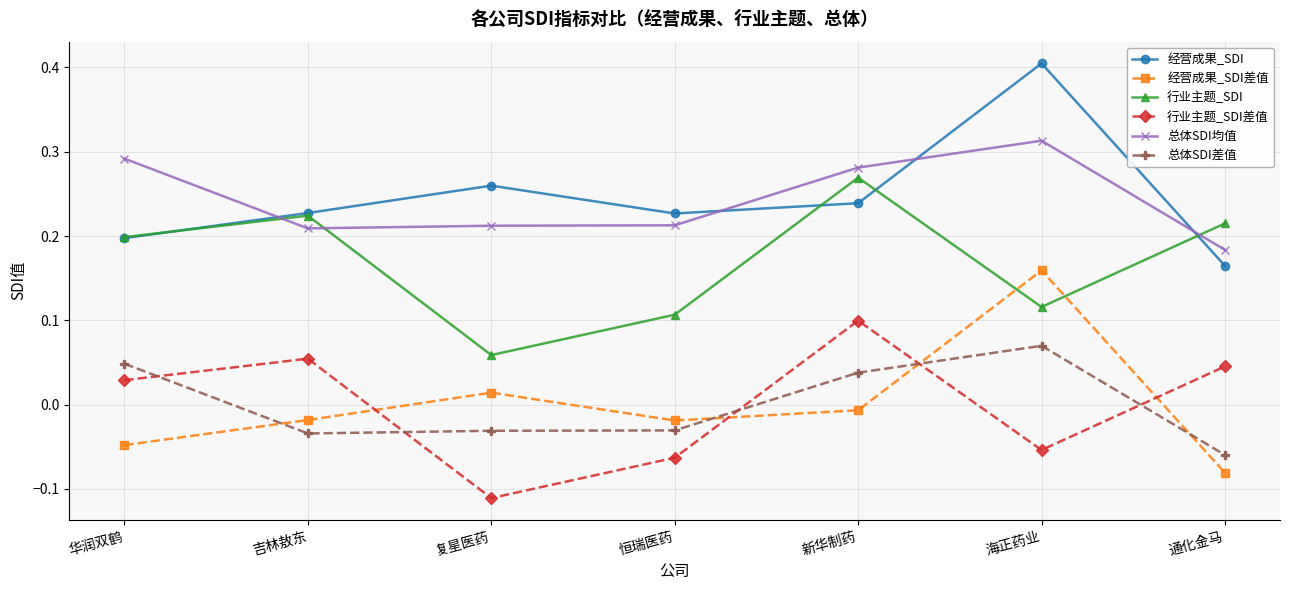

At which category does the chart reach its minimum across all series?

复星医药